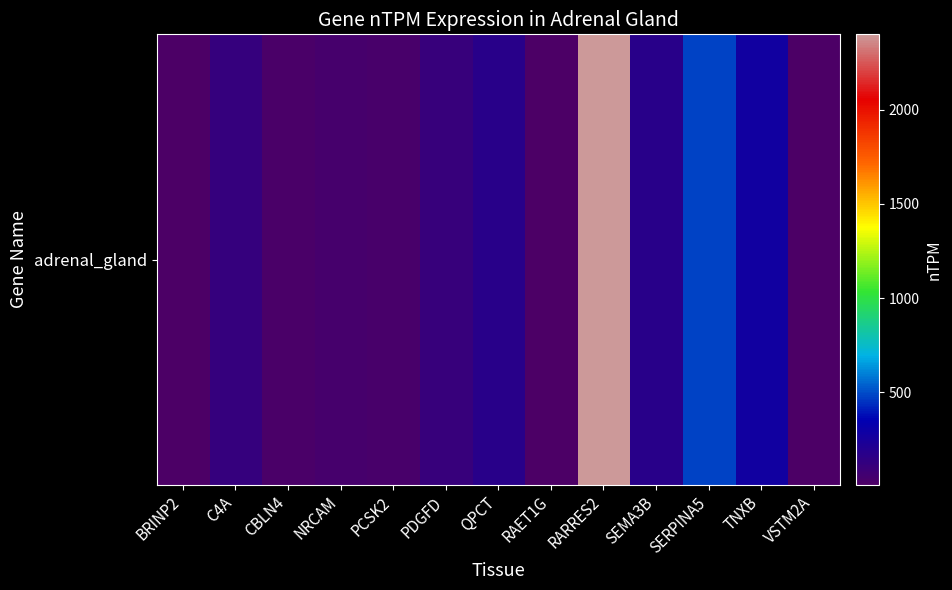

Reading left to right, what are all the values shown in this chart?

9.6	115.8	17.8	37.3	28.5	106.5	170.3	8.4	2400.4	174.5	484.5	274.8	10.2